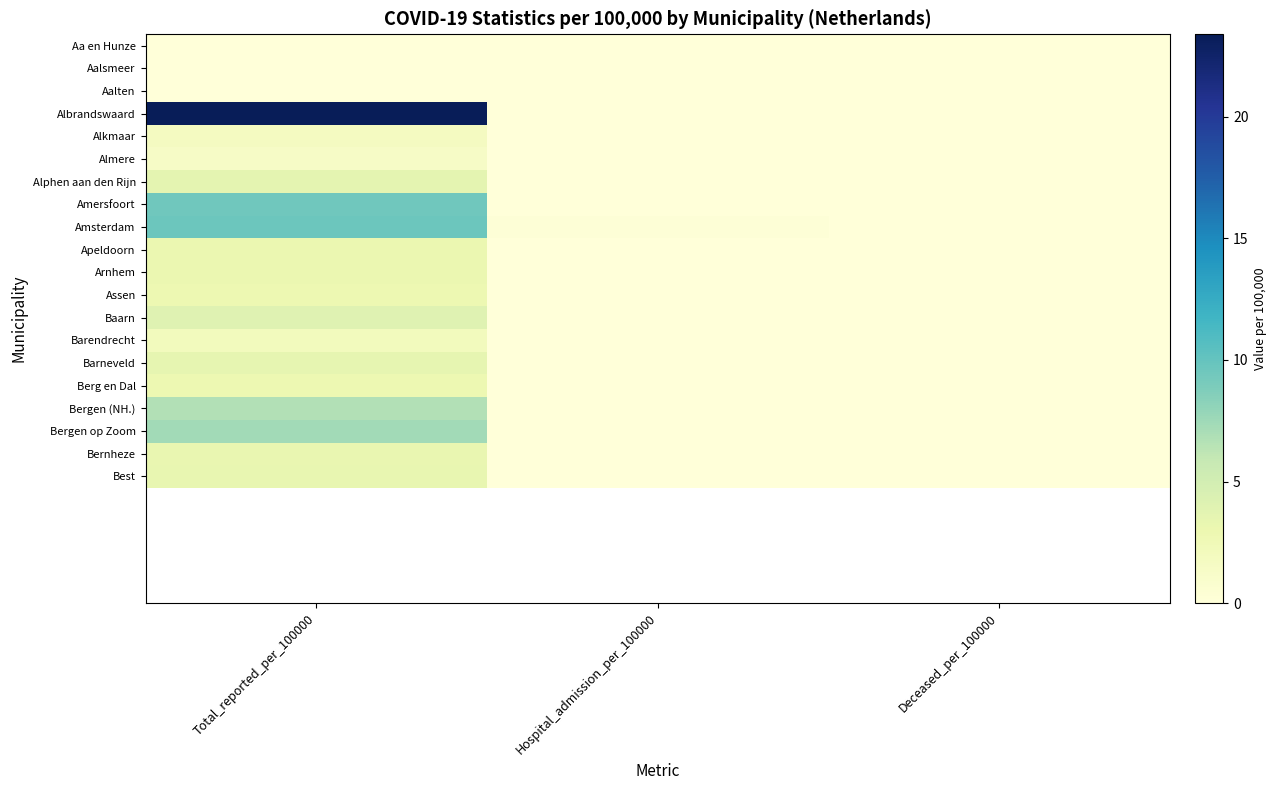

Is it true that Albrandswaard equals -1.1 at Hospital_admission_per_100000?

False